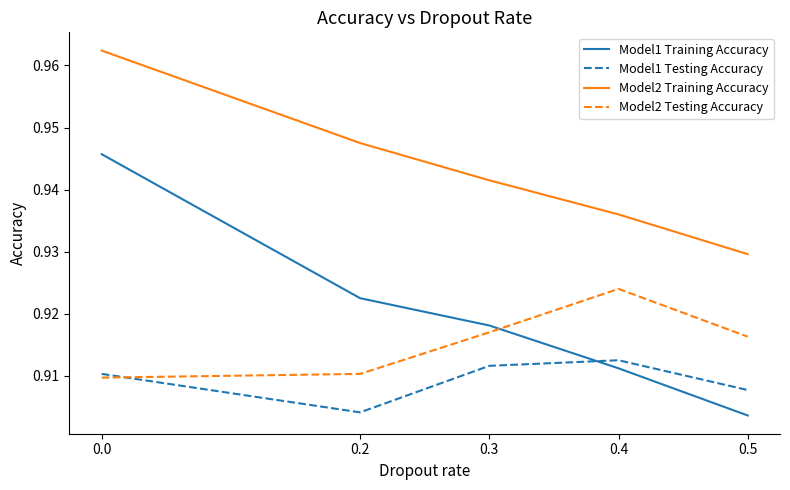

How many intersections are there between Model1 Testing Accuracy and Model1 Training Accuracy?

1